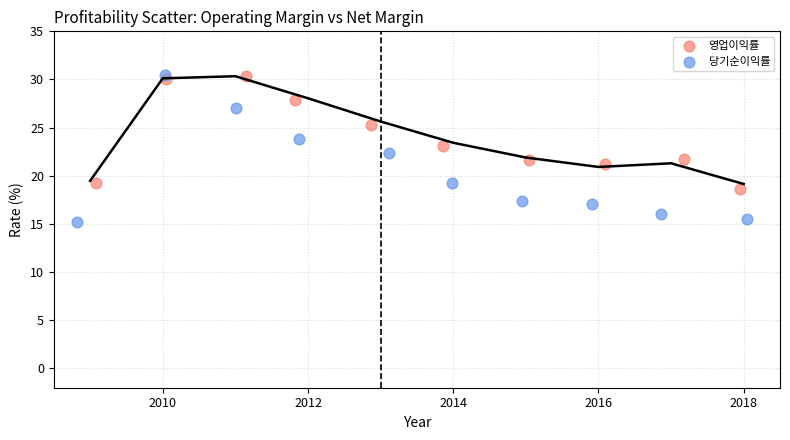

Which series has the widest spread of Y values?

당기순이익률